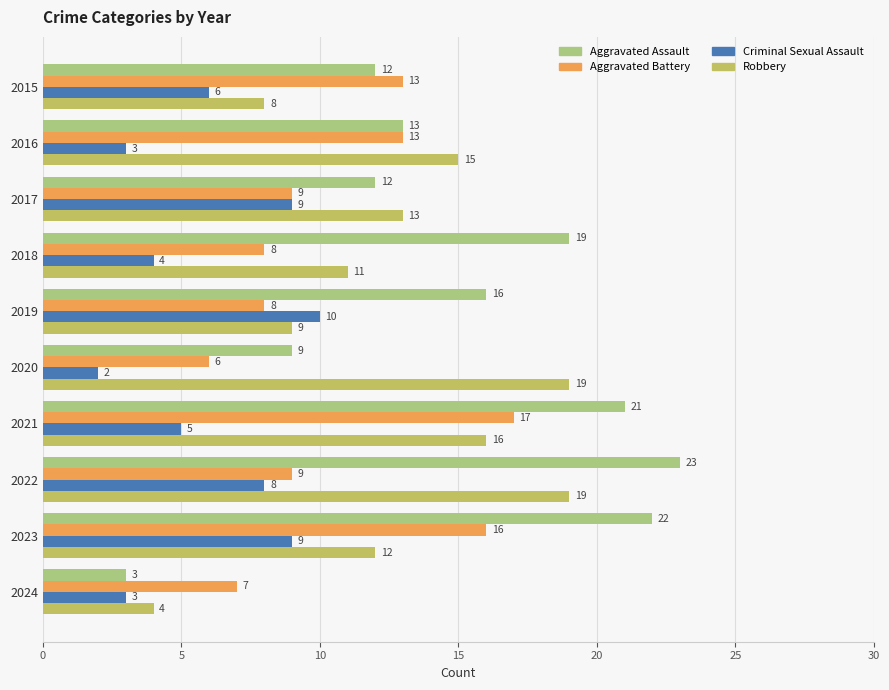

What is the spread (max minus min) of values at 2022?

15